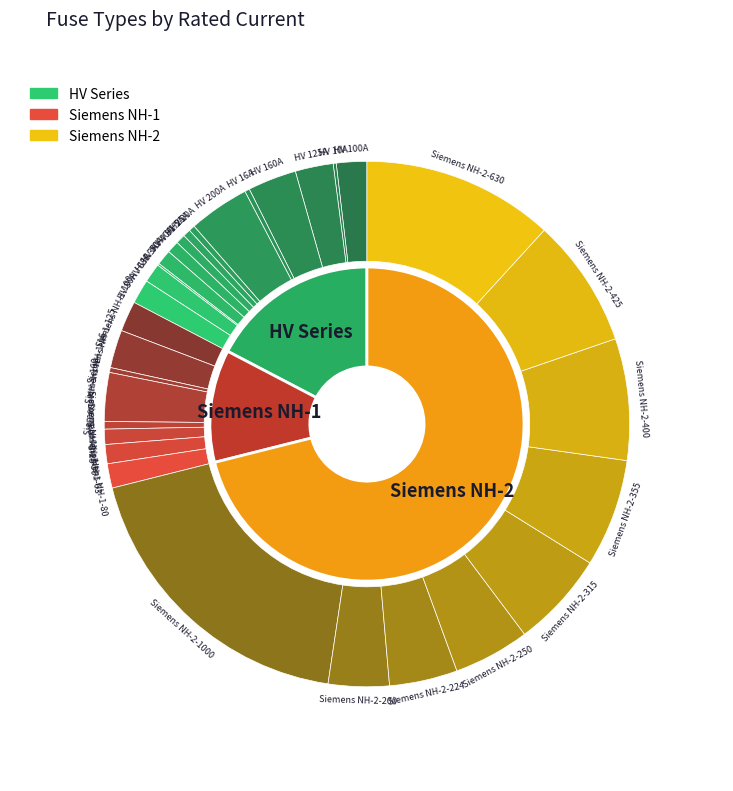

True or false: HV 16A accounts for 1% of the total.

False